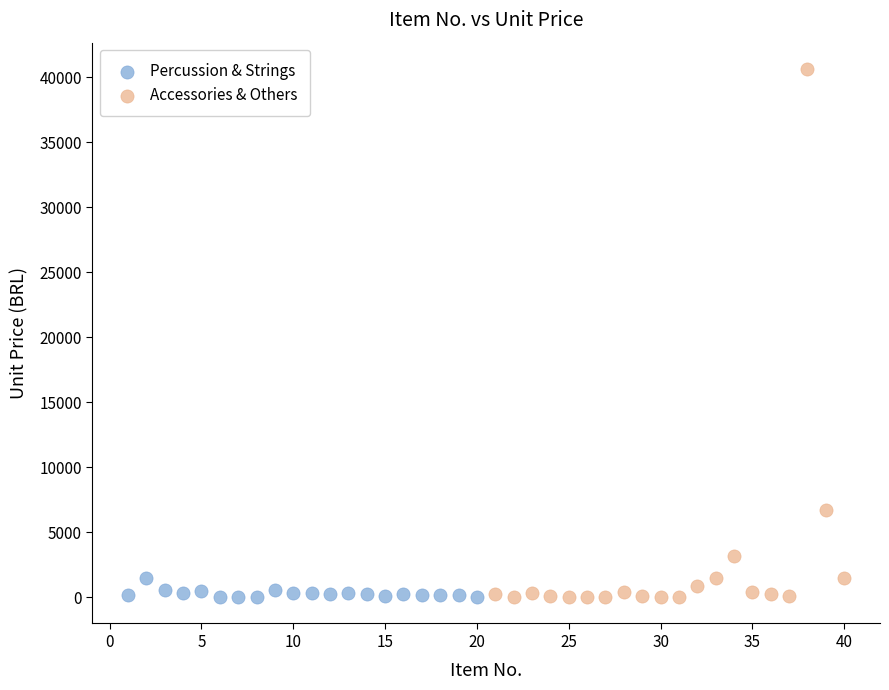

Which series contains the highest Y value?

Accessories & Others